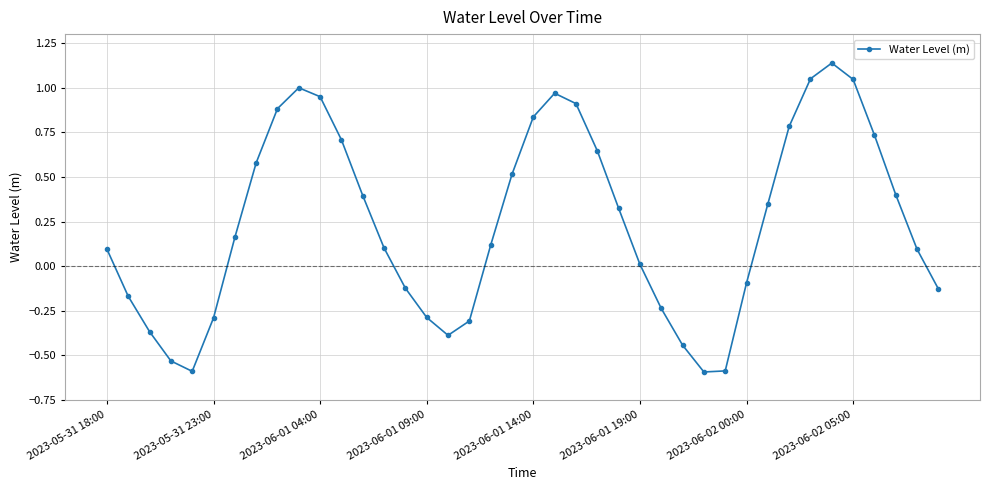

What is the value of the 1st point from the left?

0.1